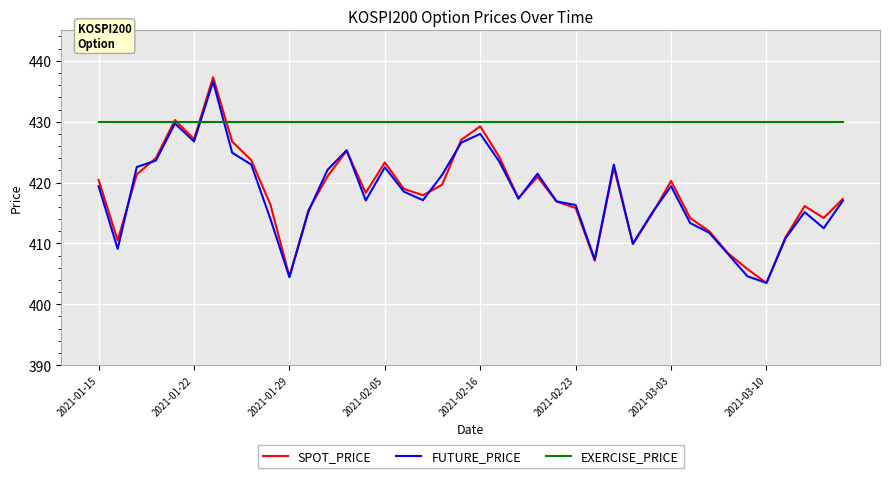

What is the minimum value for SPOT_PRICE?

403.5